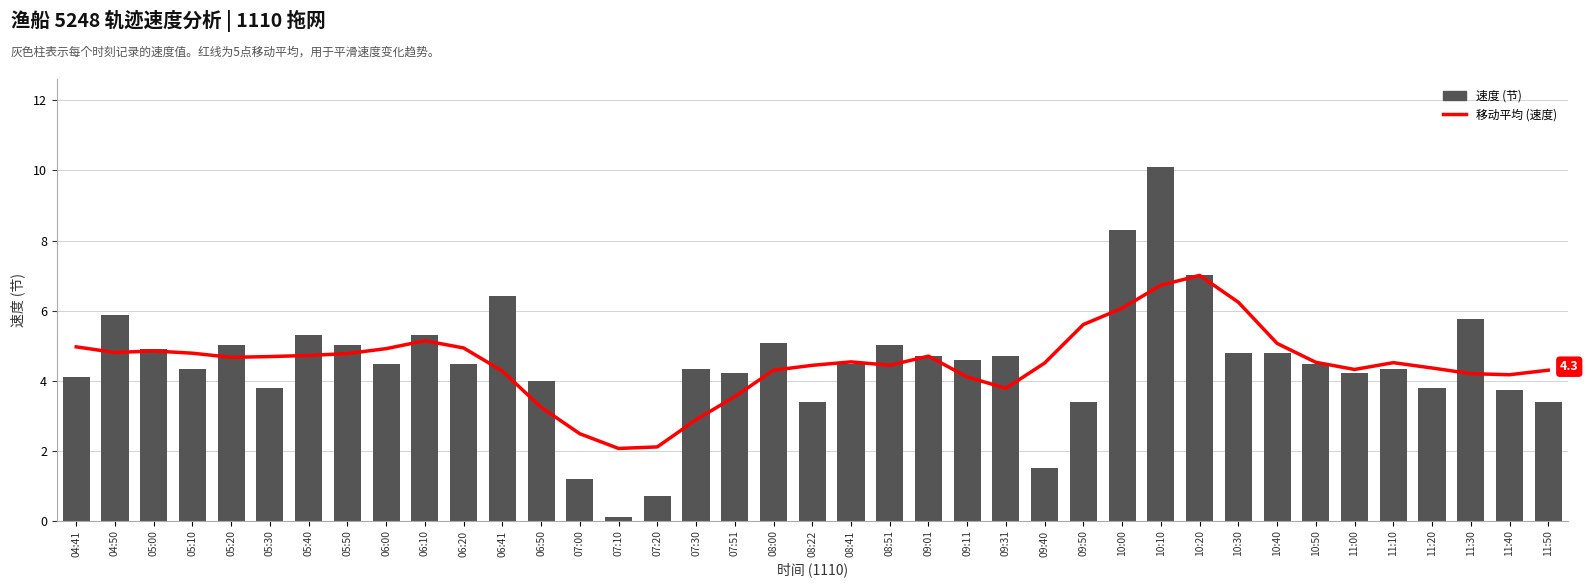

The 移动平均 (速度) series shows 0.6 at 07:00. True or false?

False